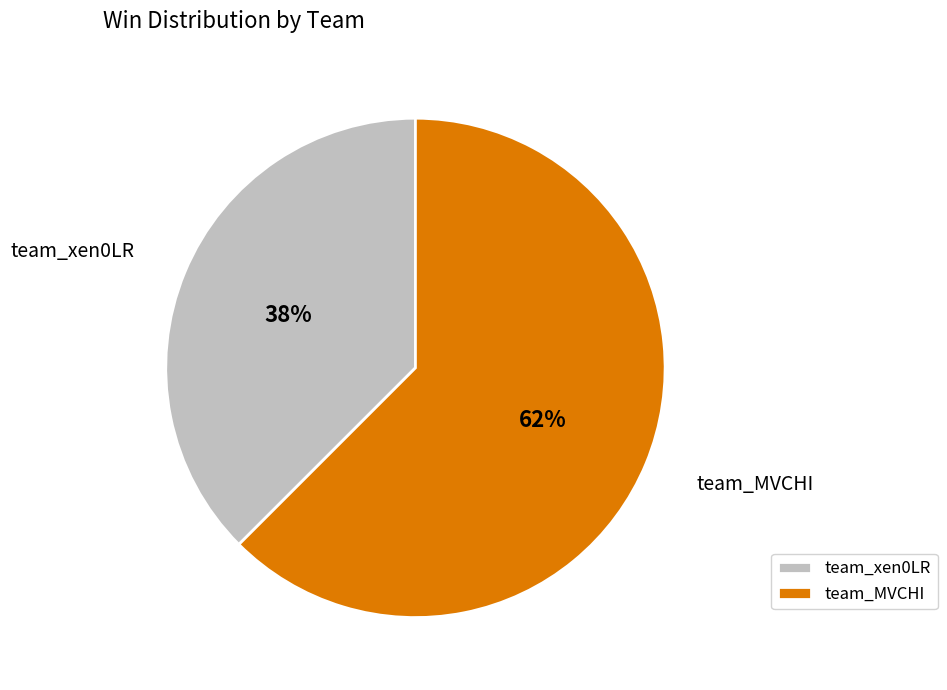

How many segments does this pie chart have?

2